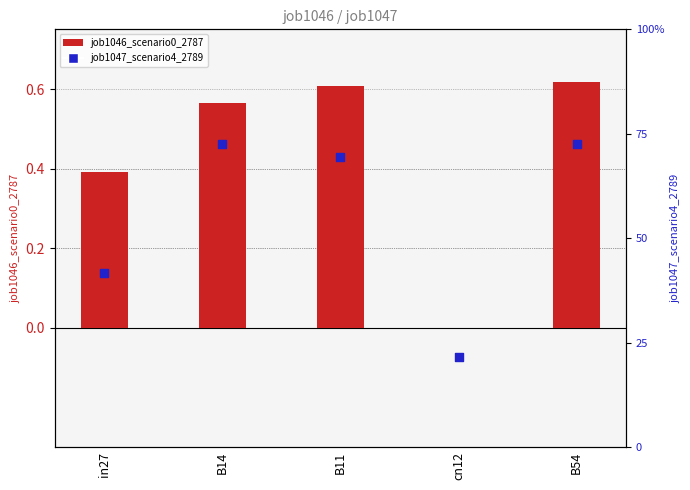

At which category is the sum across all series the highest?

B54